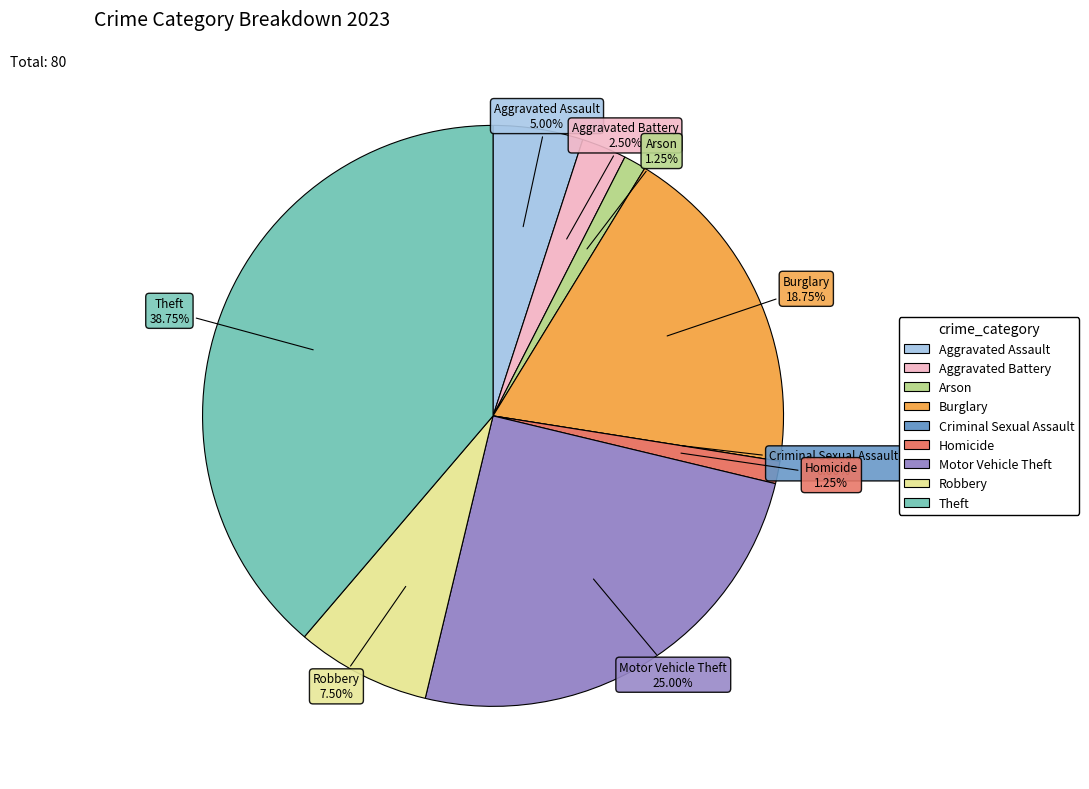

Count the number of slices in the pie.

9